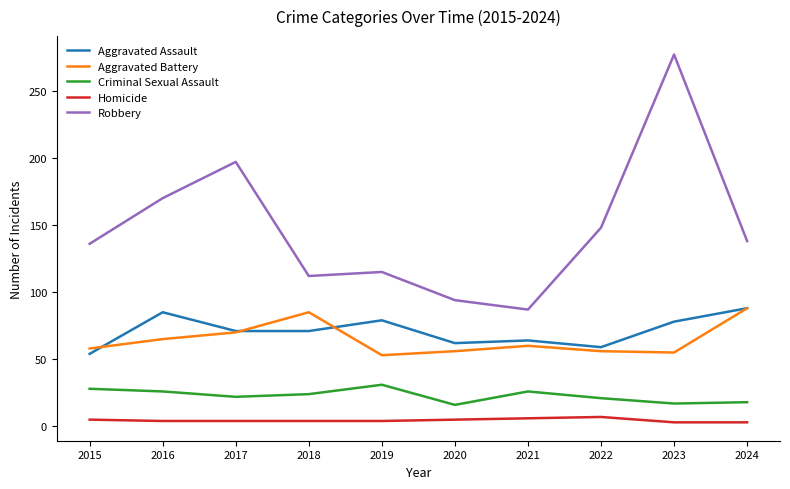

Is this an area chart (filled region under the line)?

No